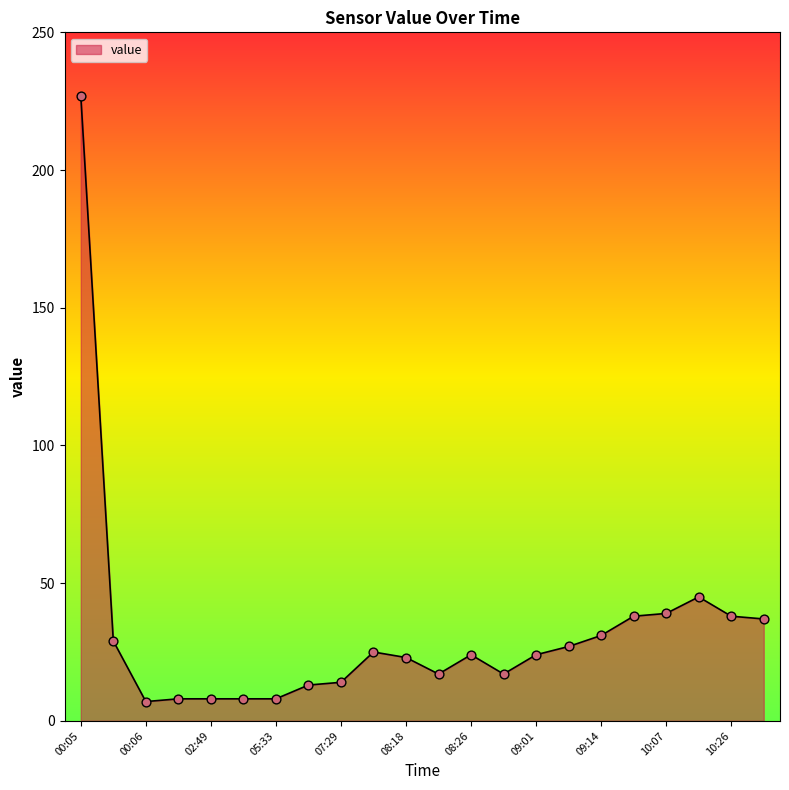

What is the difference between the maximum and minimum values?

220